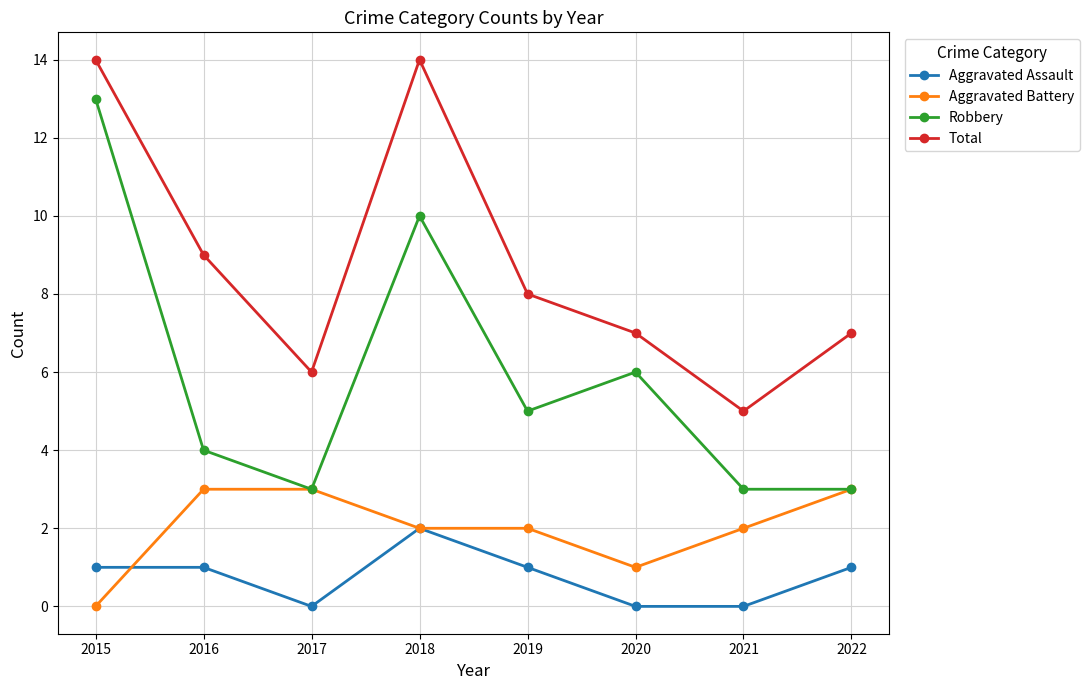

Count the number of data series in this chart.

4